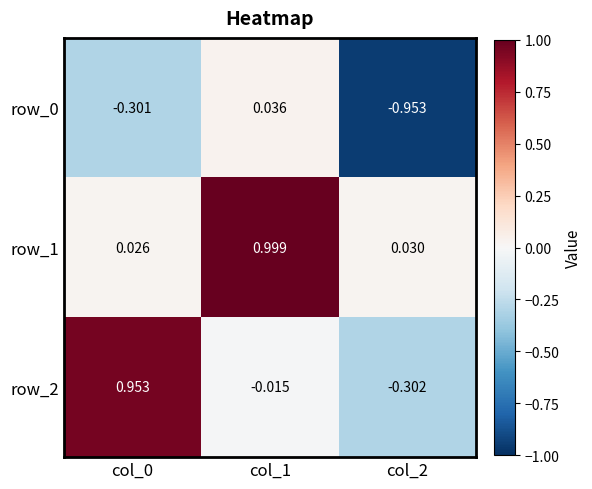

Is the value of row_1 at col_2 greater than the value of row_0 at col_1?

No